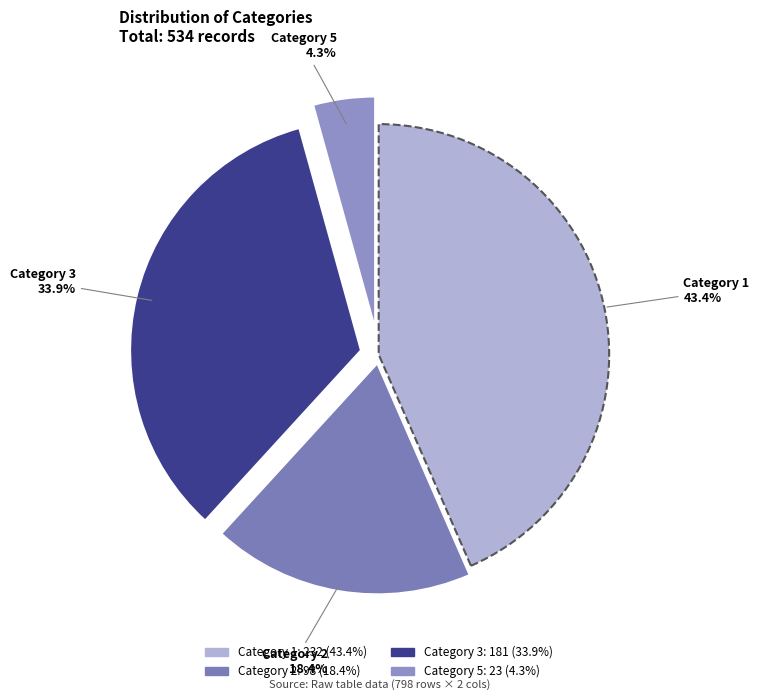

Rank the categories by value from highest to lowest.

Category 1, Category 3, Category 2, Category 5